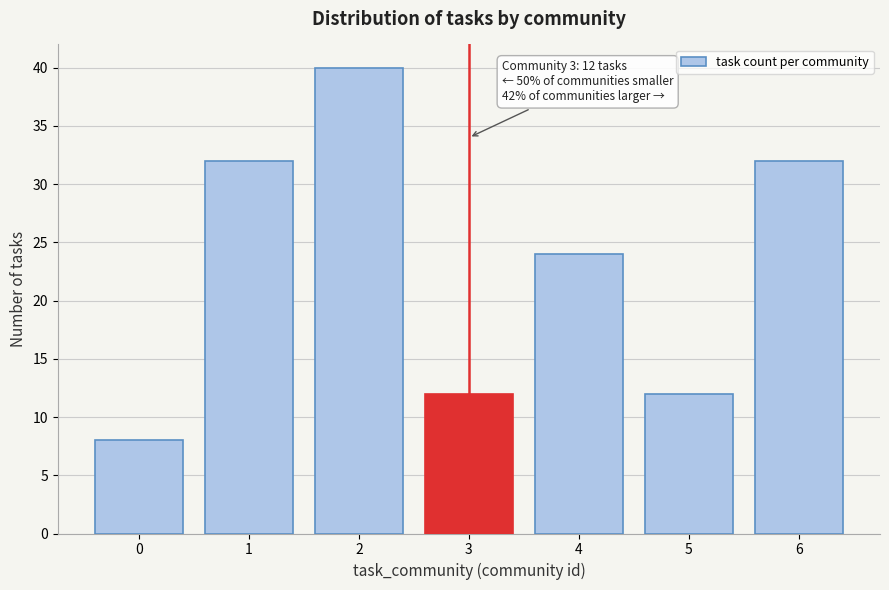

Reading left to right, list all the values displayed in this chart.

8	32	40	12	24	12	32